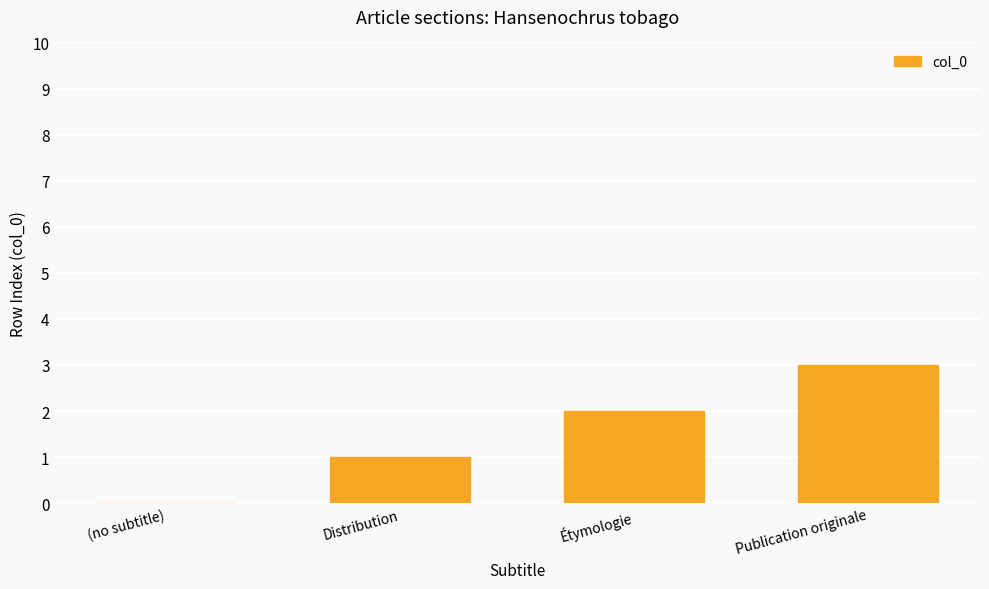

How many positive values are there?

3